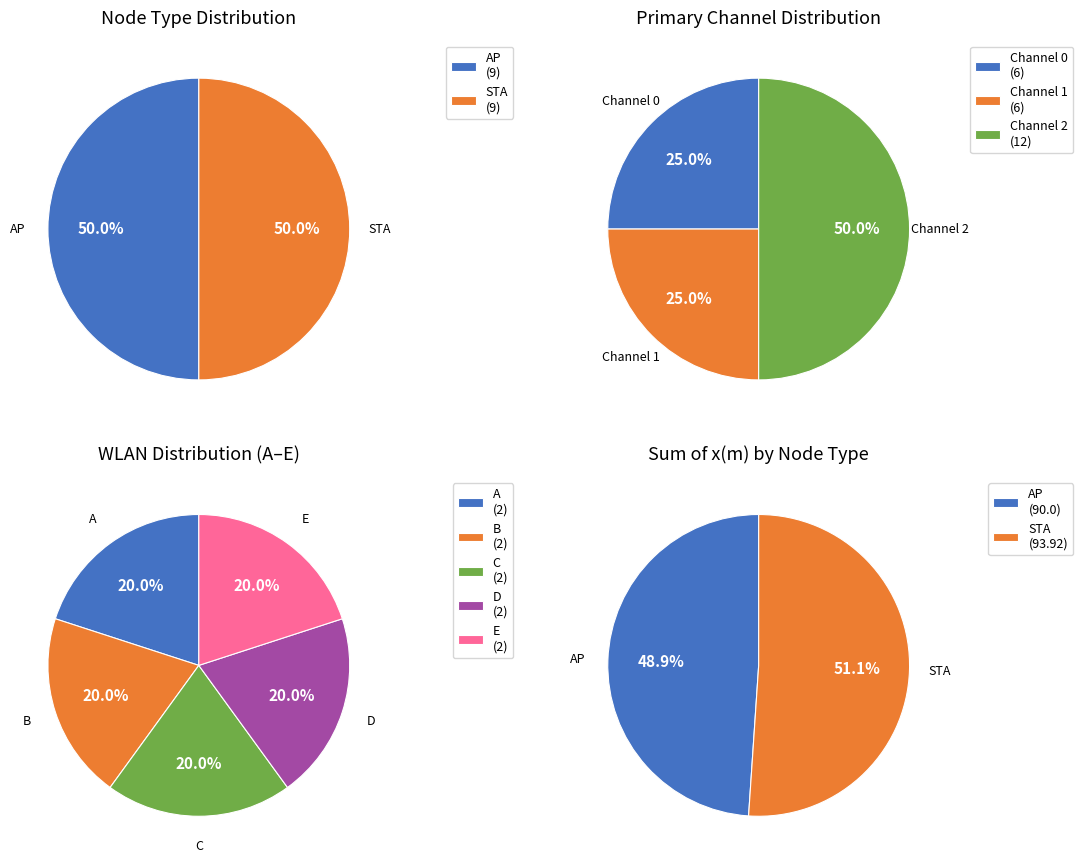

Which slice is the largest?

2